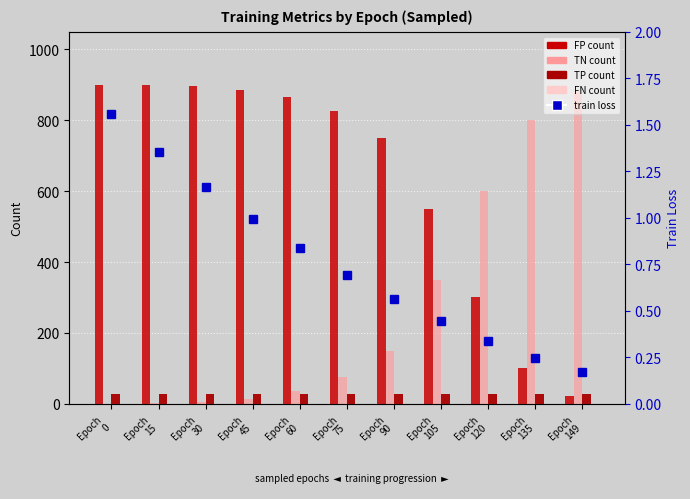

The TP series shows 28.0 at Epoch
45. True or false?

True